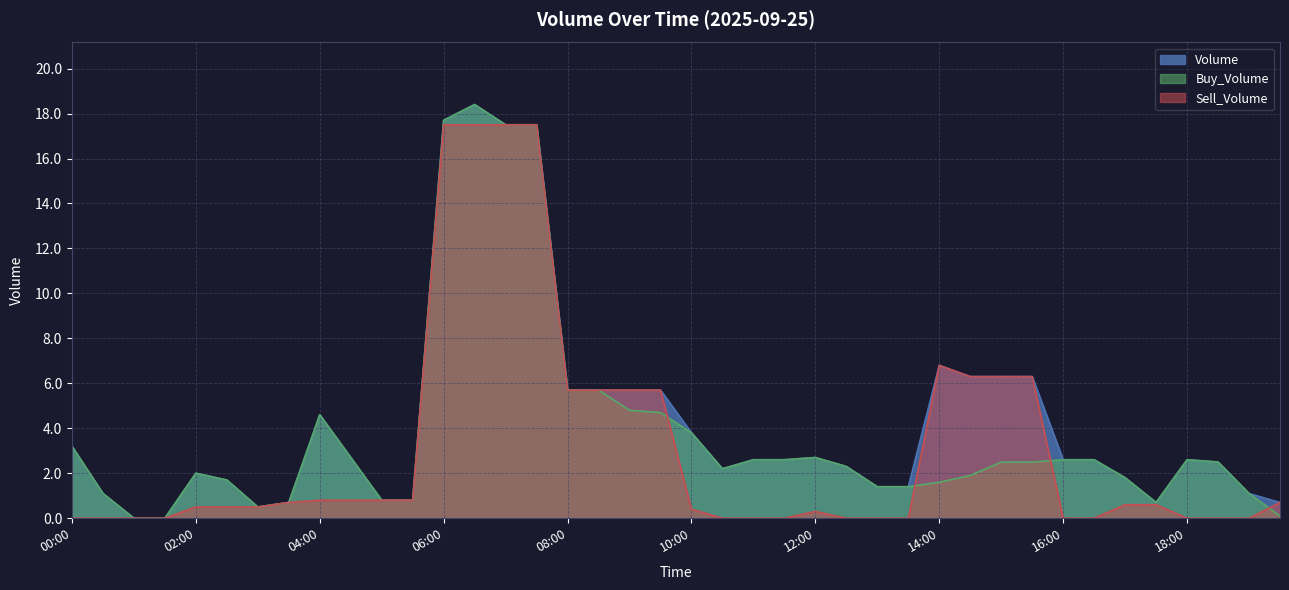

What position from the right is 19:00?

2